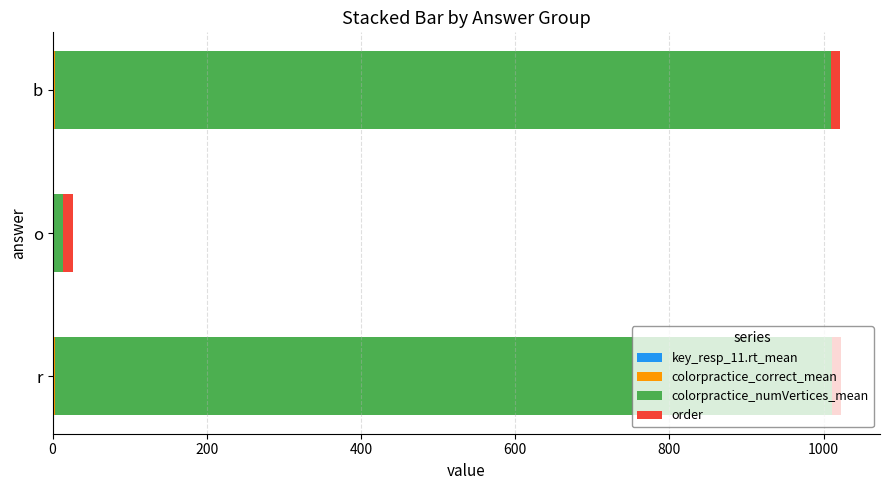

Which series has the largest total across all categories?

colorpractice_numVertices_mean